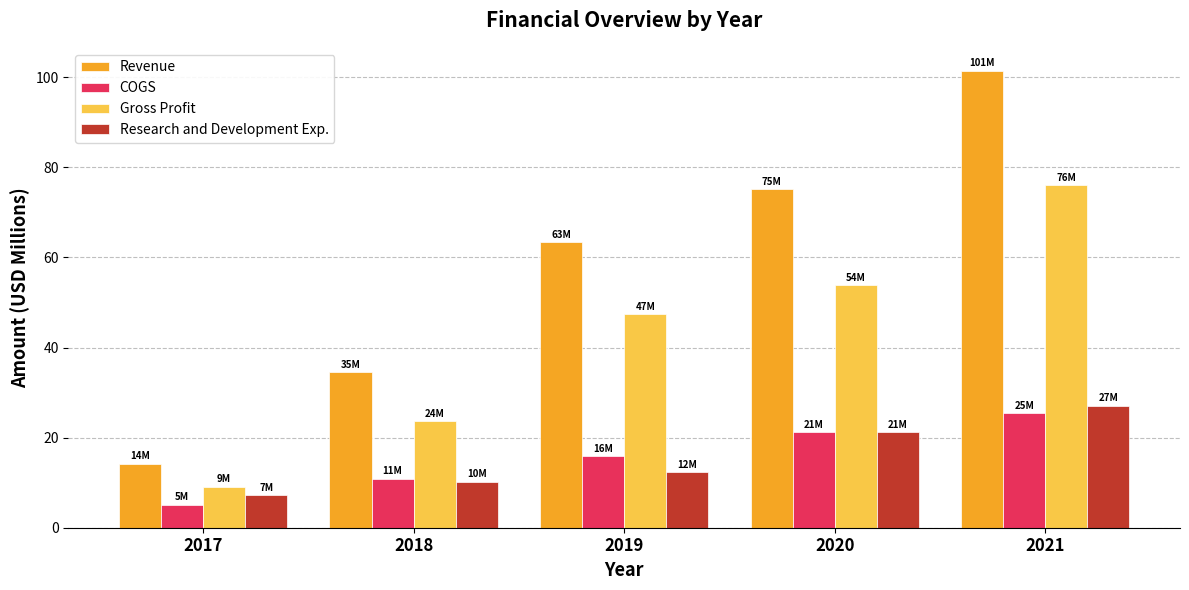

At which label is Gross Profit closest to 42?

2019